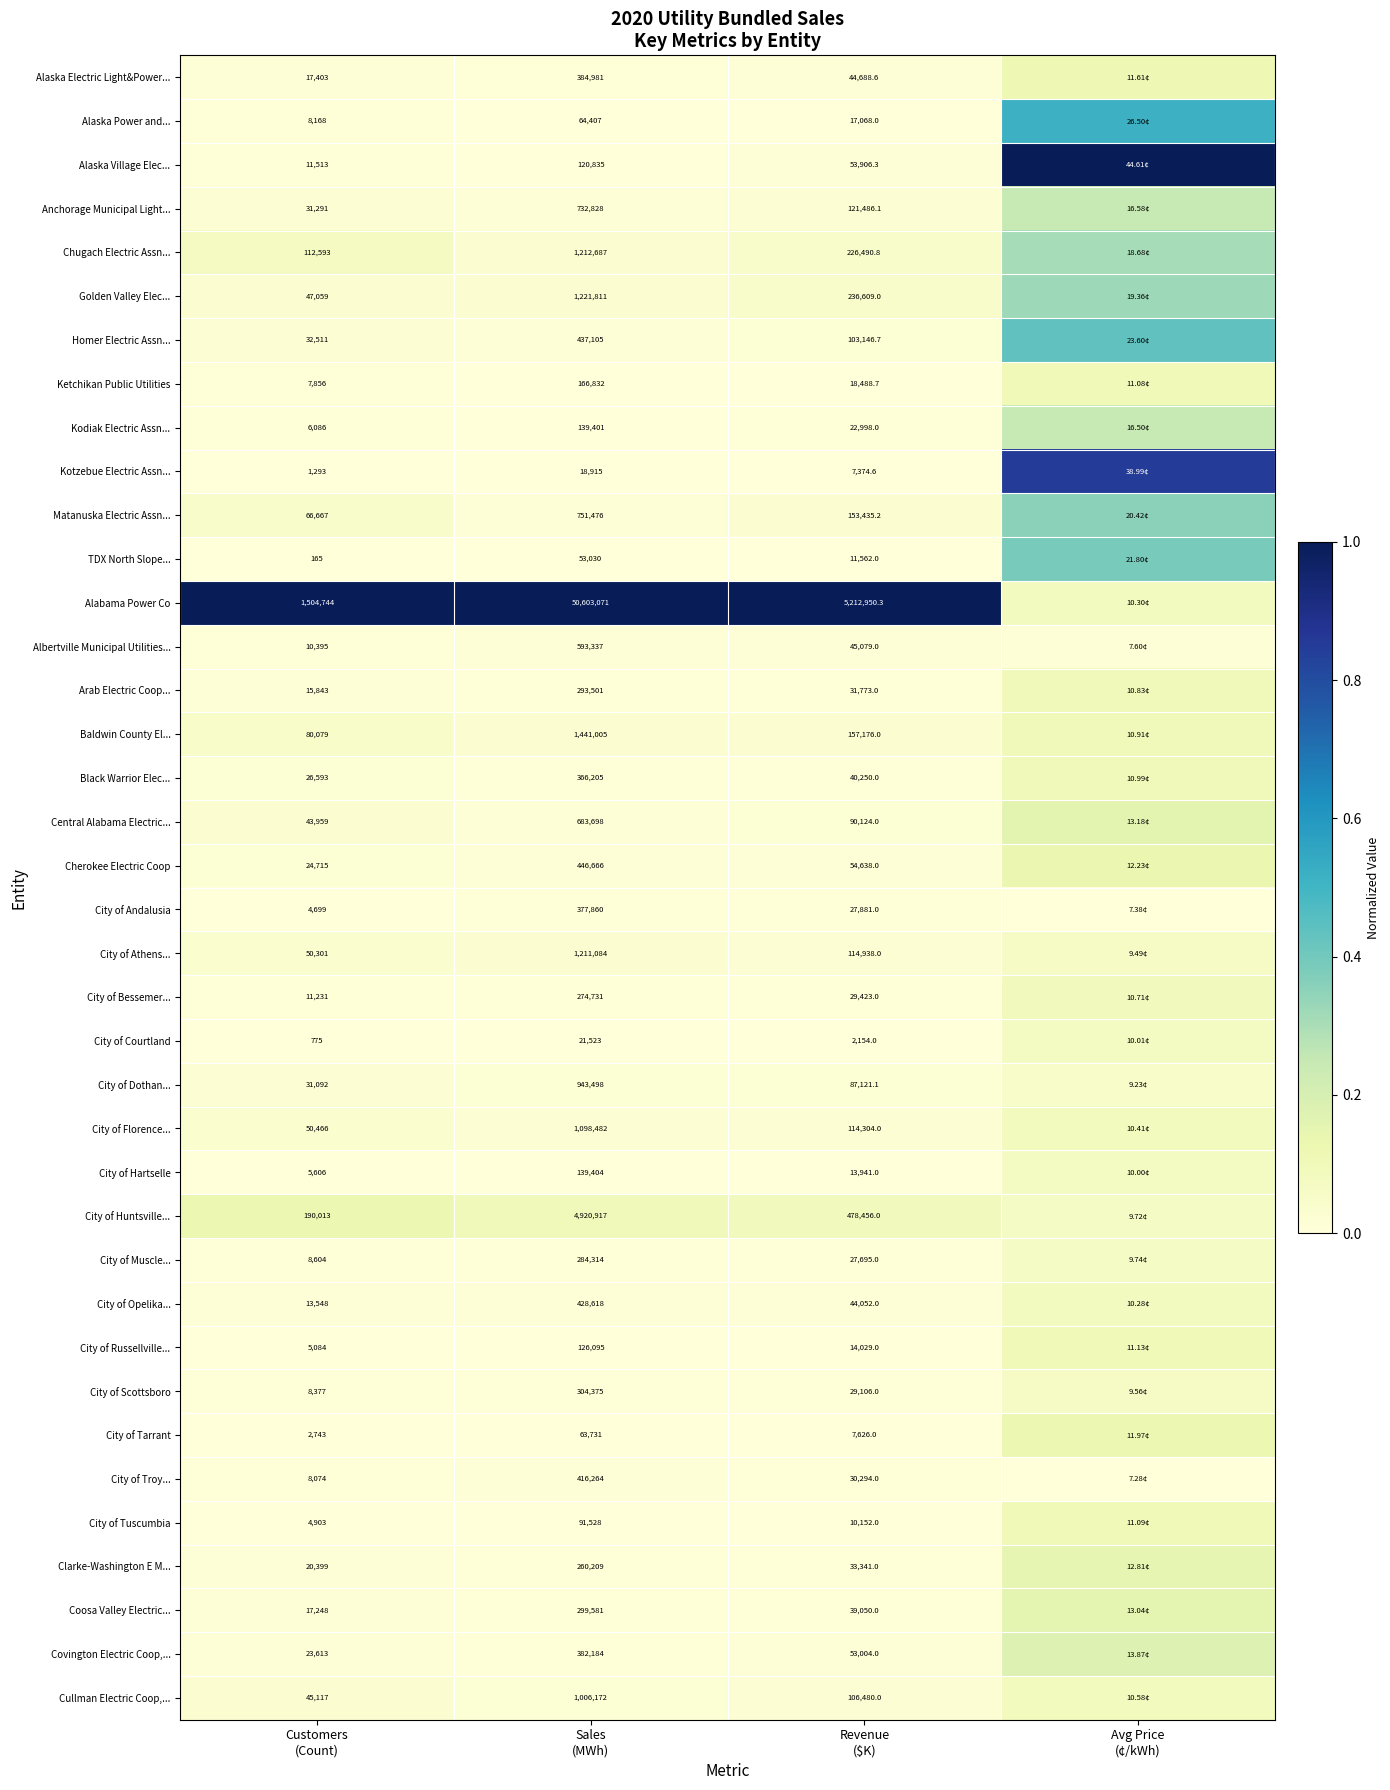

Rank the categories by Black Warrior Elec... value from lowest to highest.

Sales (MWh), Revenue ($K), Customers (Count), Avg Price (¢/kWh)